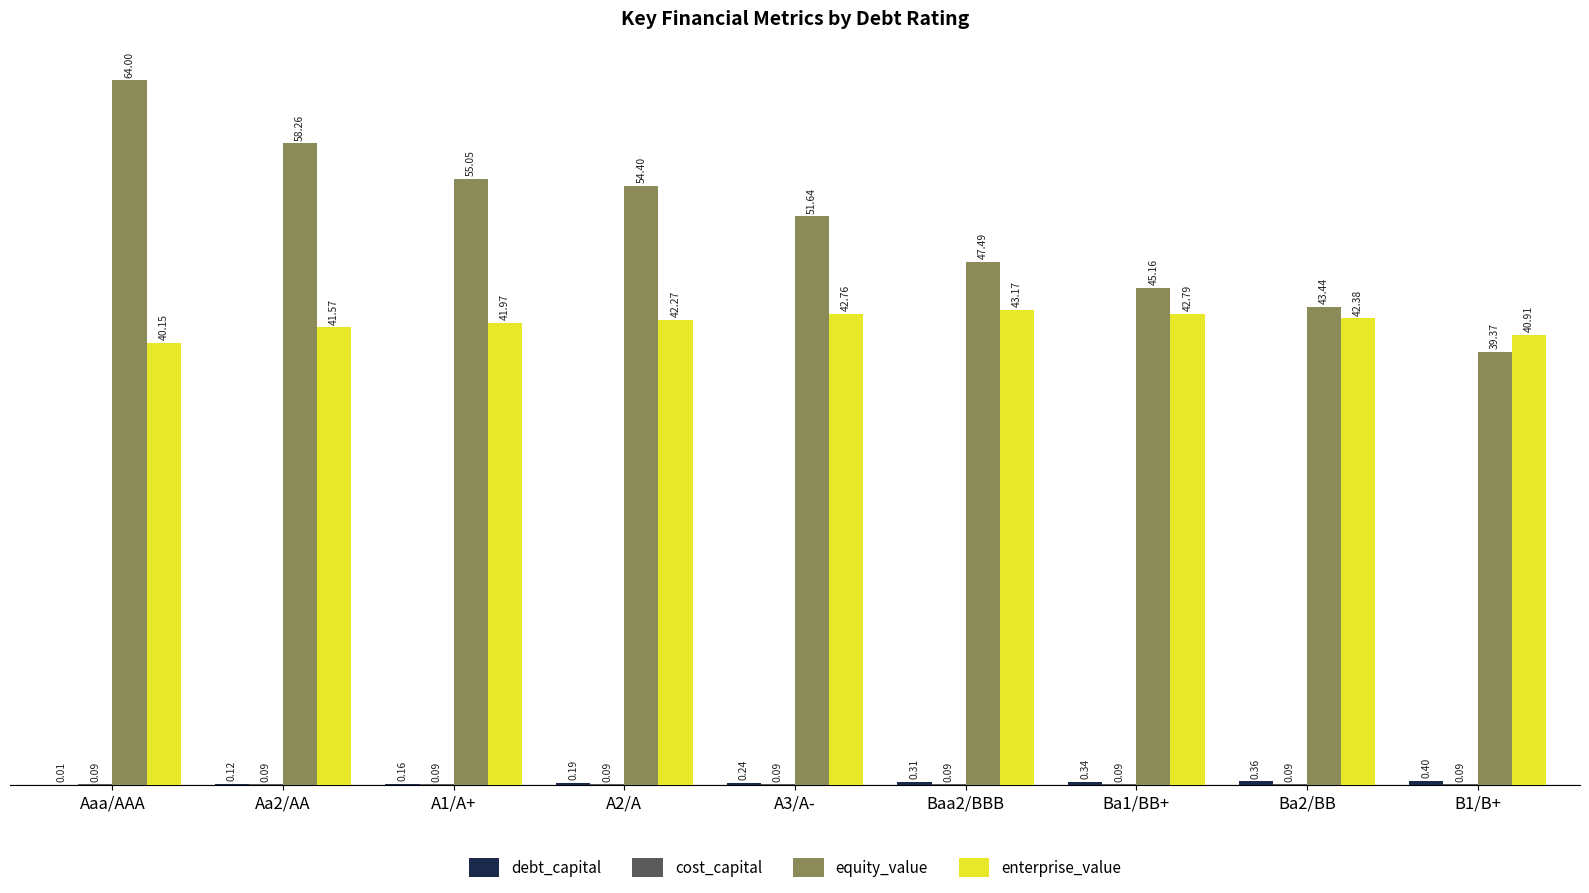

What is the sum of the enterprise_value values at A1/A+ and Baa2/BBB?

85.1